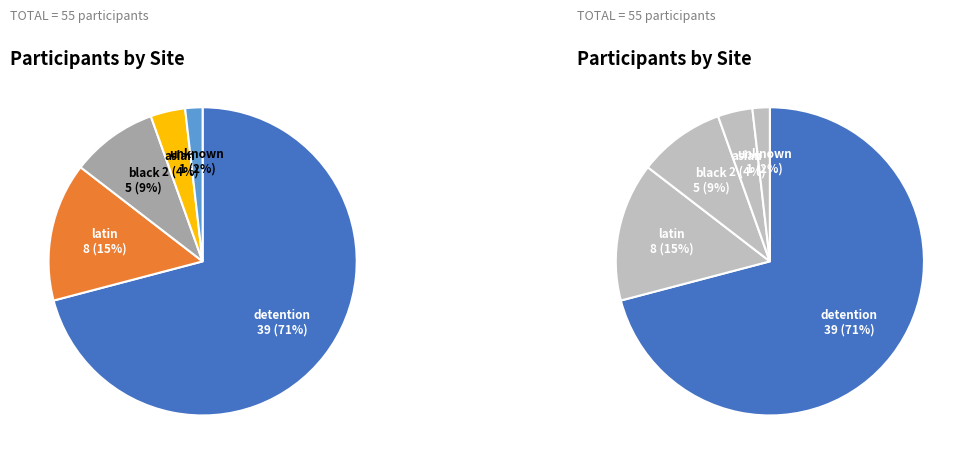

To the nearest percent, what is the difference between the largest and smallest slice percentages?

69%